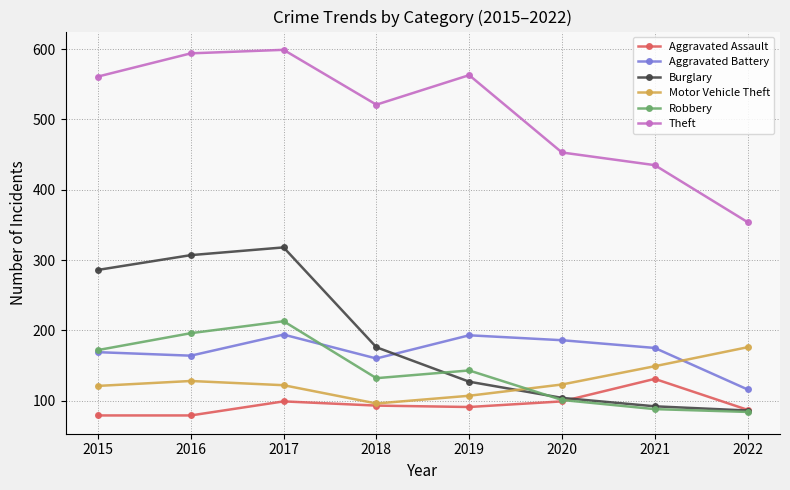

How many data points does each series have?

8